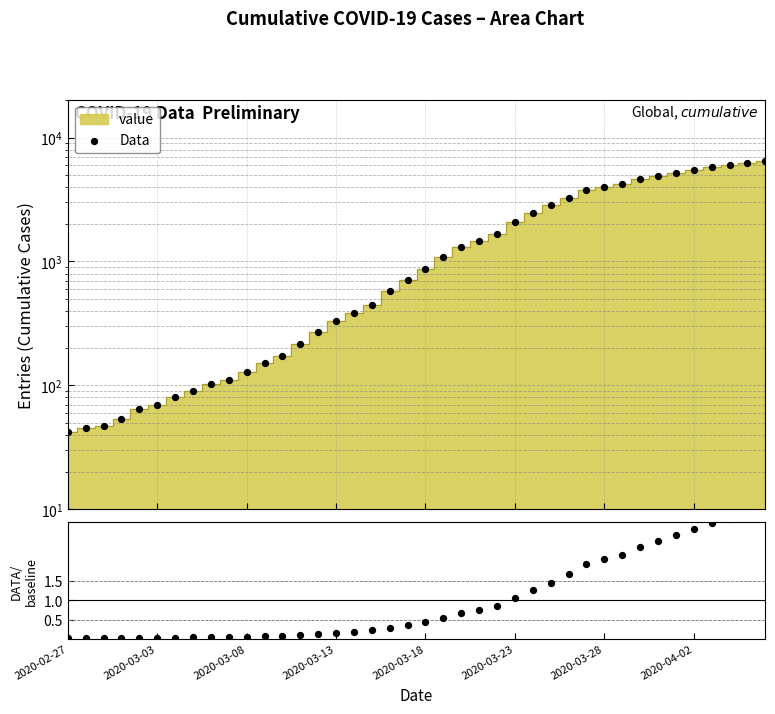

Which series has the widest spread of Y values?

Data